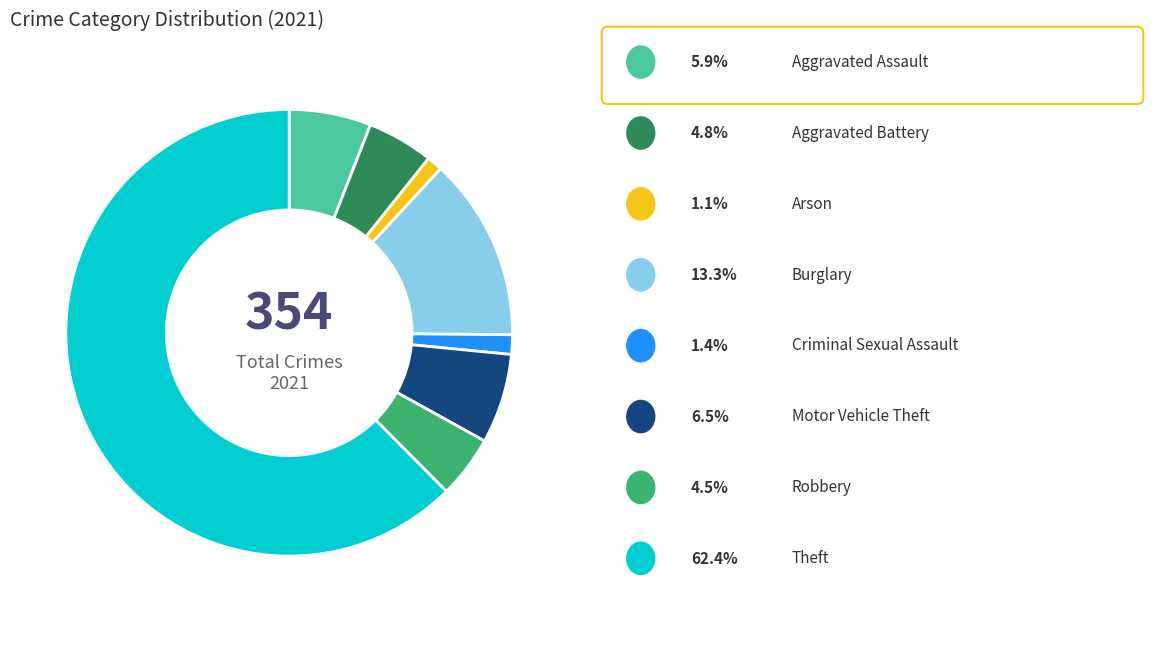

Is there any slice that represents more than half of the pie?

Yes